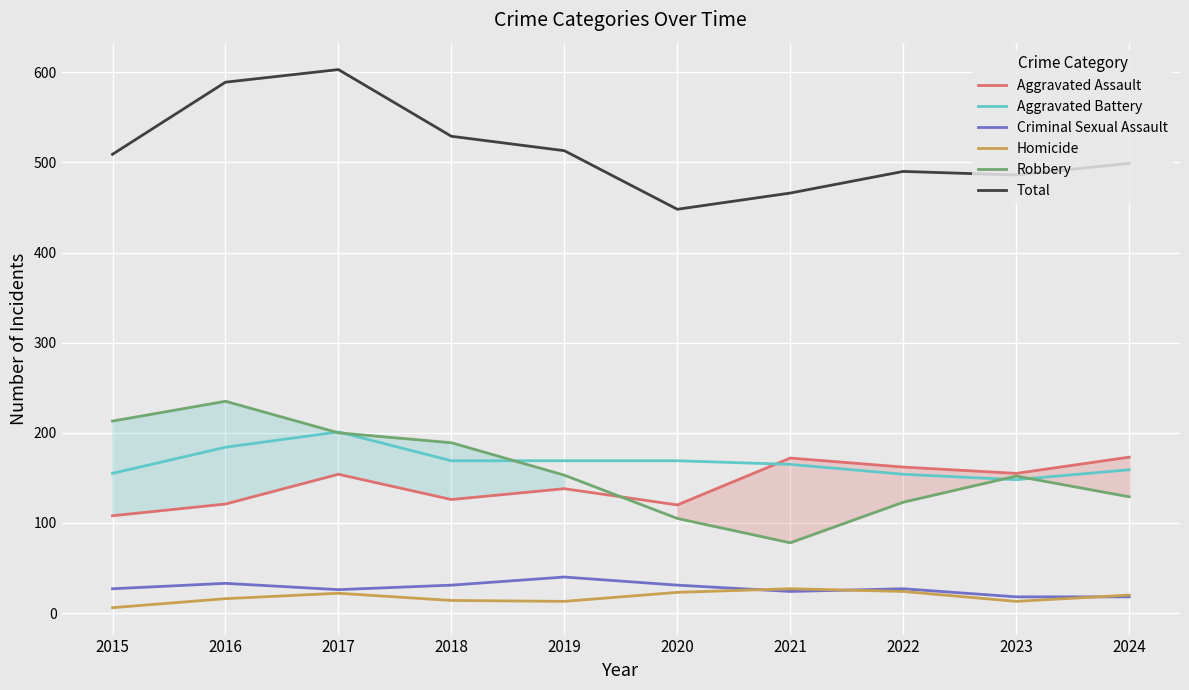

At which label does Aggravated Assault first exceed 154?

2021